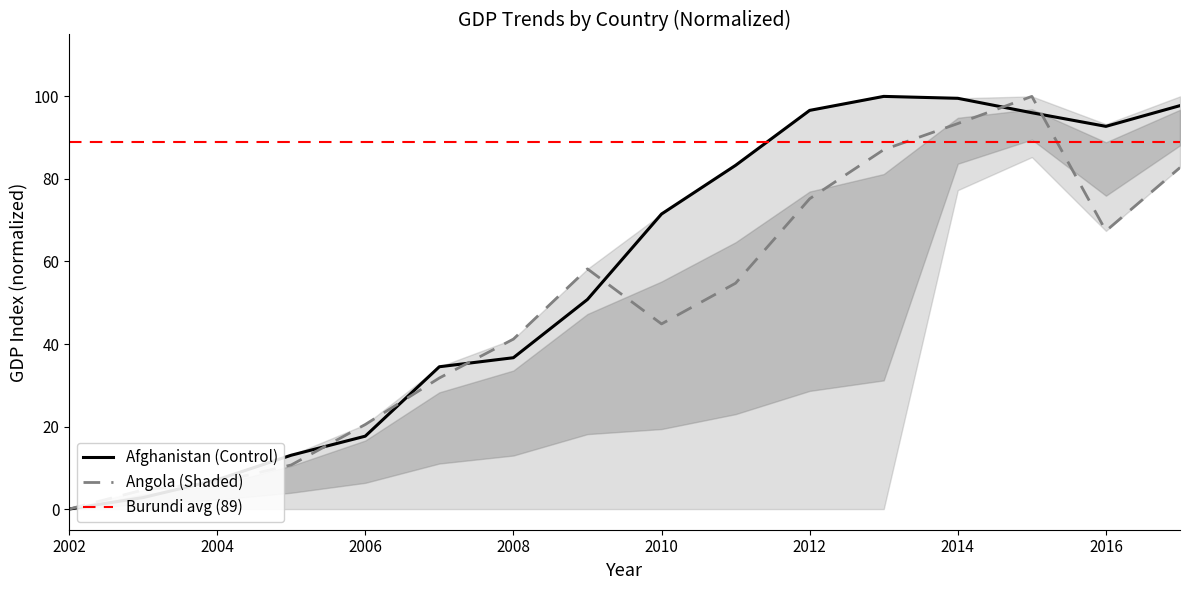

Reading left to right, list all the values displayed in this chart.

Afghanistan: 0.0	2.8	7.1	13.0	17.7	34.5	36.7	50.8	71.5	83.3	96.6	100.0	99.5	96.0	92.7	97.8
Angola: 0.0	4.6	6.5	10.7	20.5	31.8	41.2	58.2	44.9	54.7	75.2	87.1	93.4	100.0	67.4	82.8